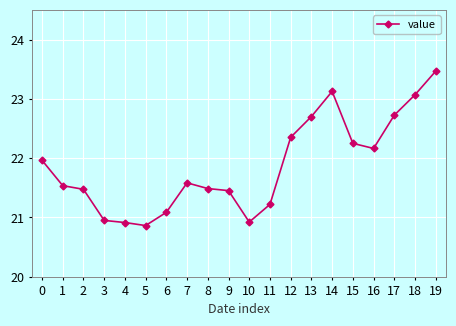

Between 4 and 18, which is larger?

18